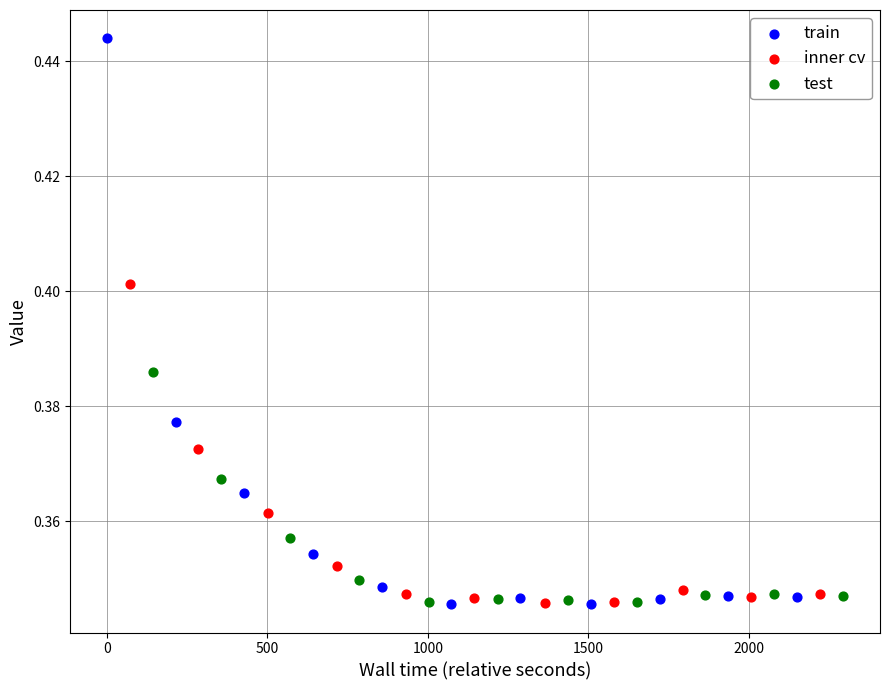

Which series has the largest Y range (max minus min)?

train